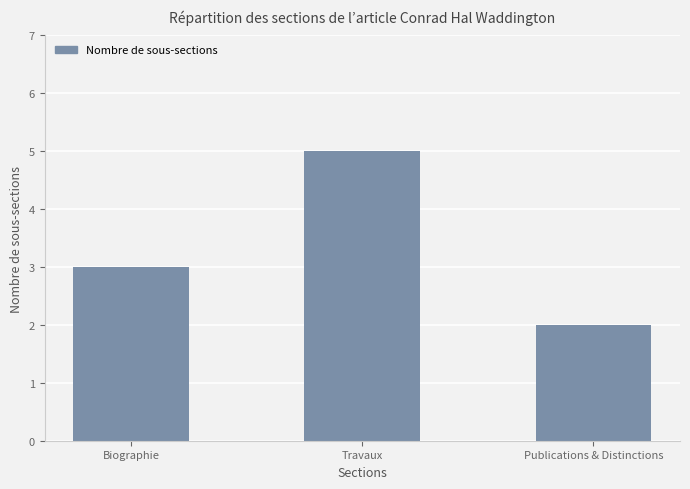

How many values are between 2 and 5?

3